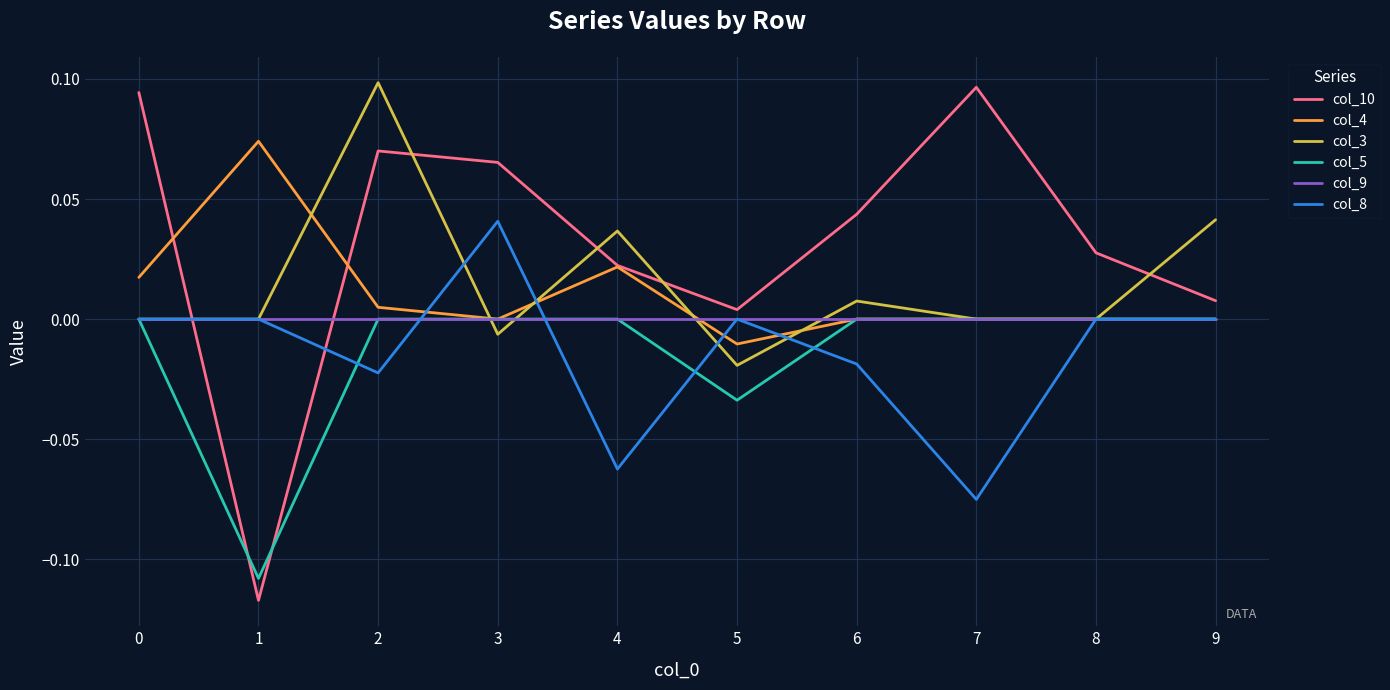

The col_3 series shows 0.0 at 1. True or false?

True